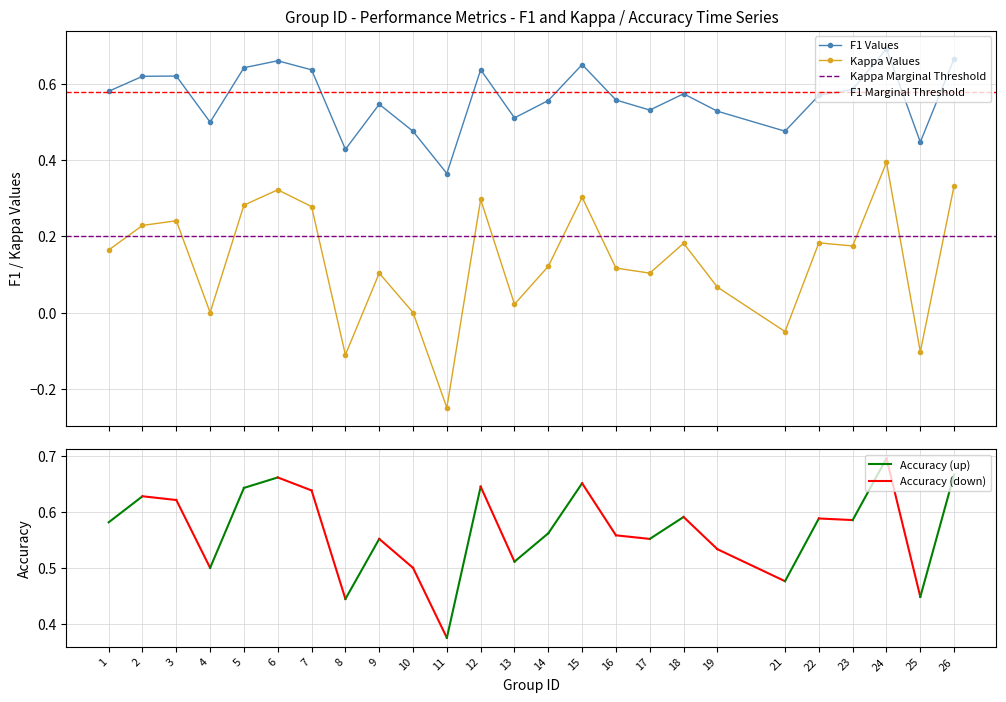

Between 4 and 15, which is larger?

15